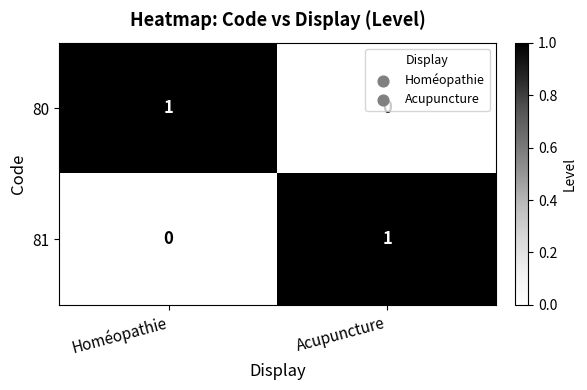

At which label is 80 closest to 0?

Acupuncture